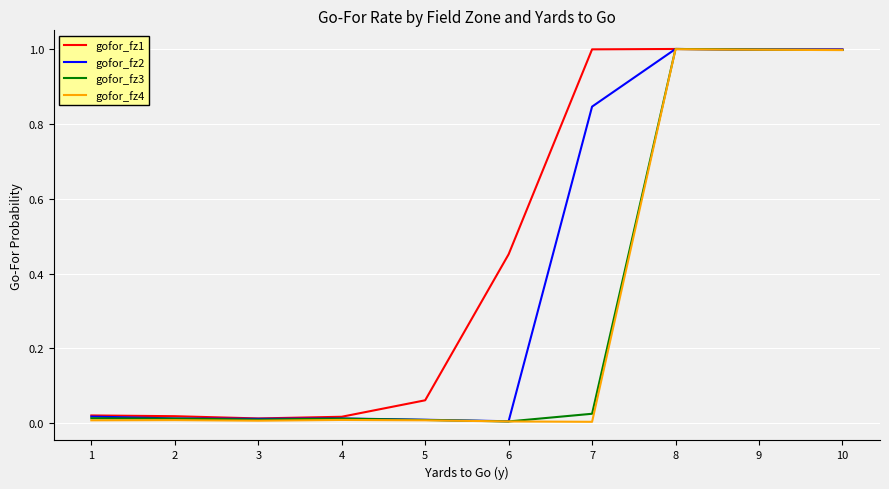

The value of gofor_fz1 at 2 is 0.0. True or false?

True